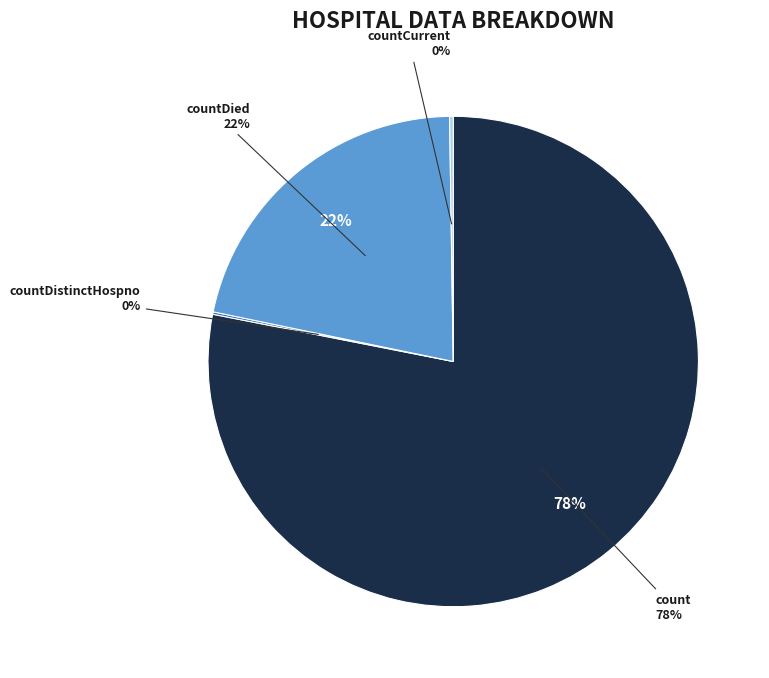

To the nearest percent, what is the difference between the largest and smallest slice percentages?

78%